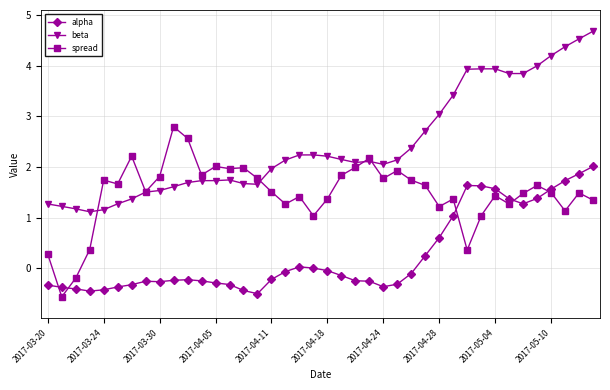

Does the chart display data point markers on the line(s)?

Yes